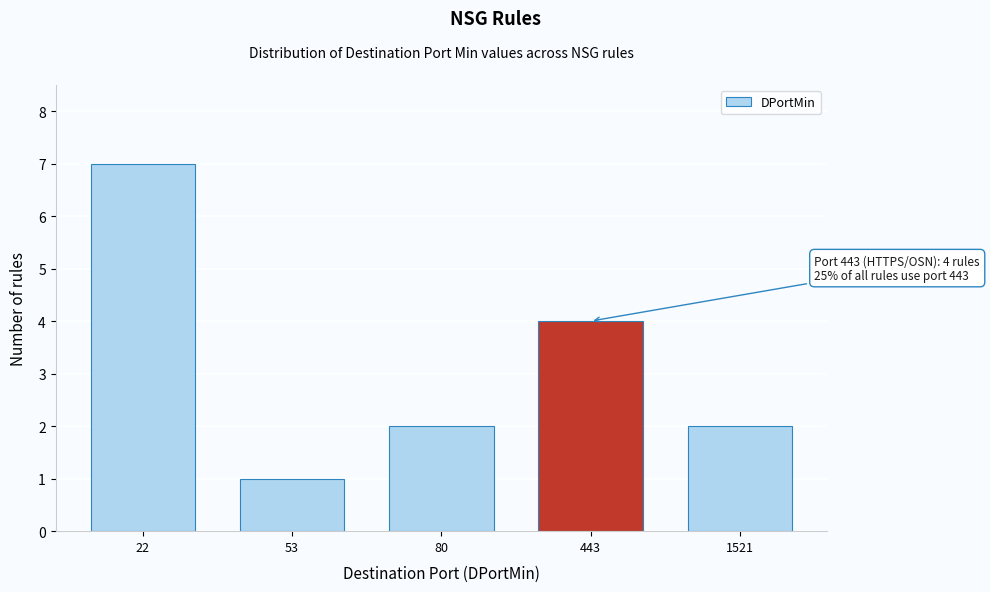

Reading left to right, extract all data points from this chart.

22=7	53=1	80=2	443=4	1521=2